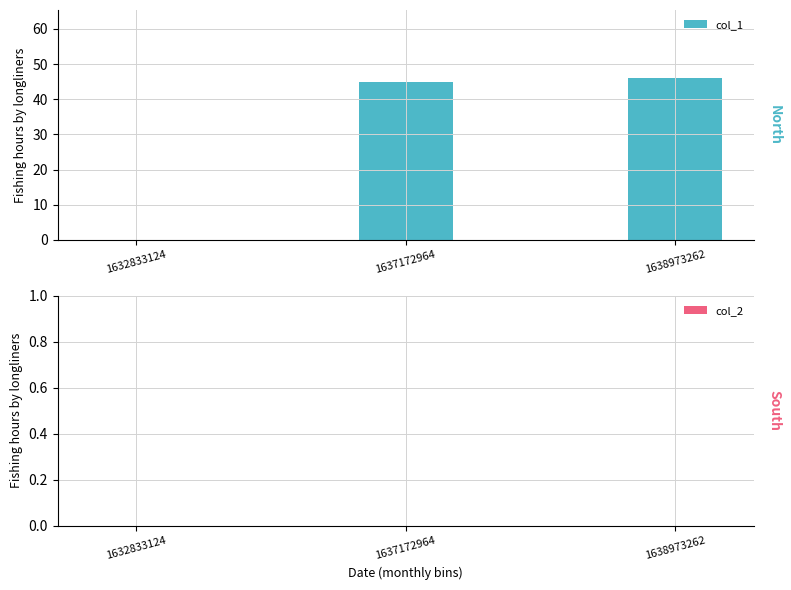

Which has a higher value, 1637172964 or 1632833124?

1637172964